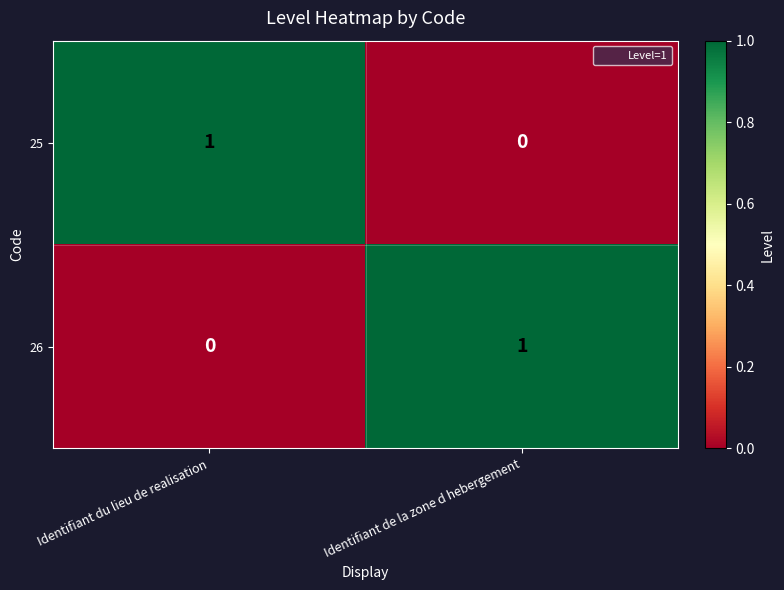

The 25 series shows 0 at Identifiant de la zone d hebergement. True or false?

True